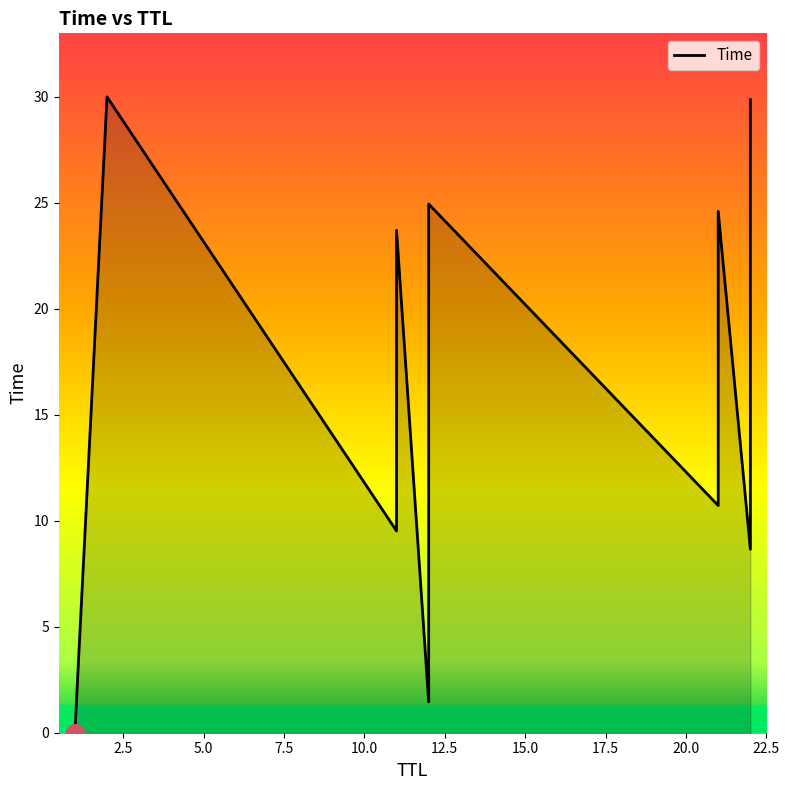

What is the ratio of the value at 7.5 to the value at 20.0?

2.2